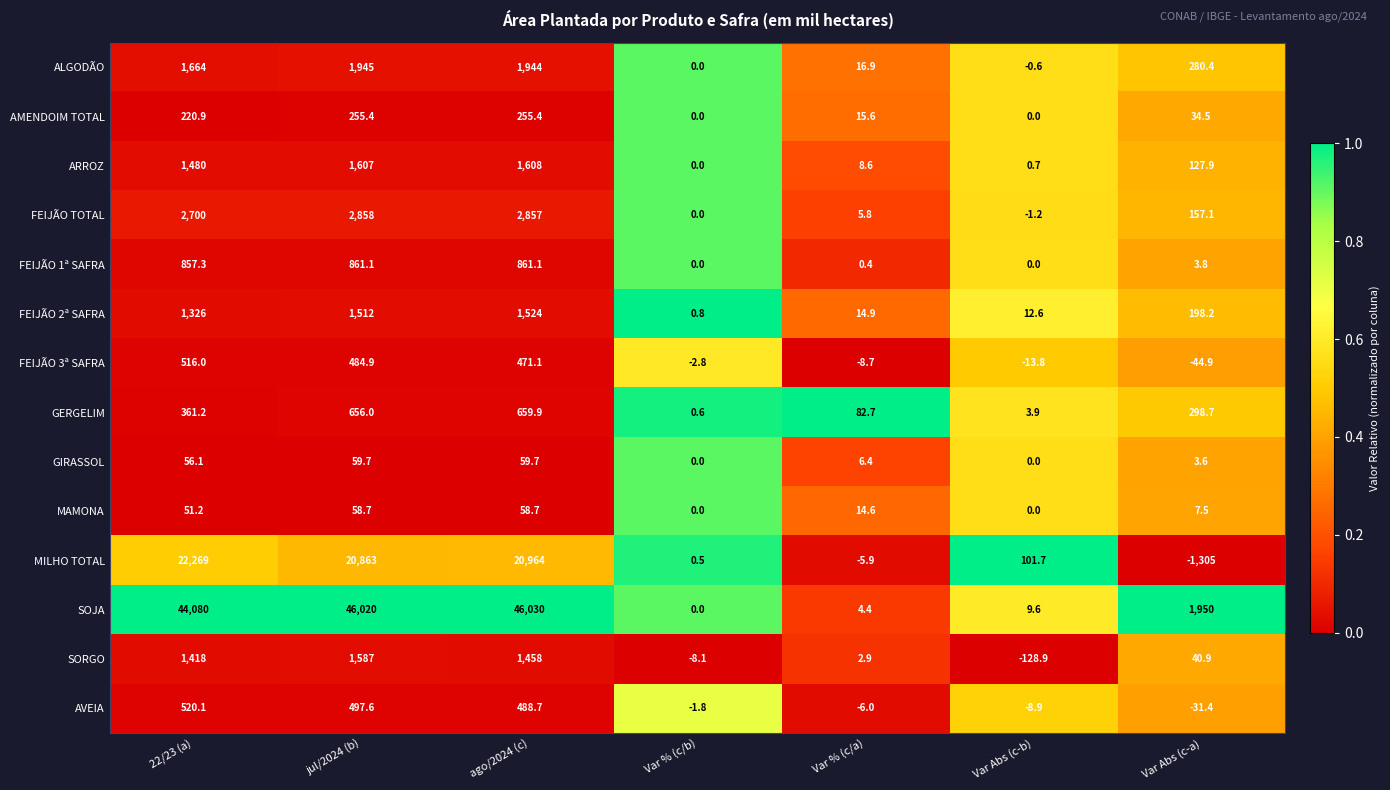

Which series has the largest range (max minus min)?

SOJA